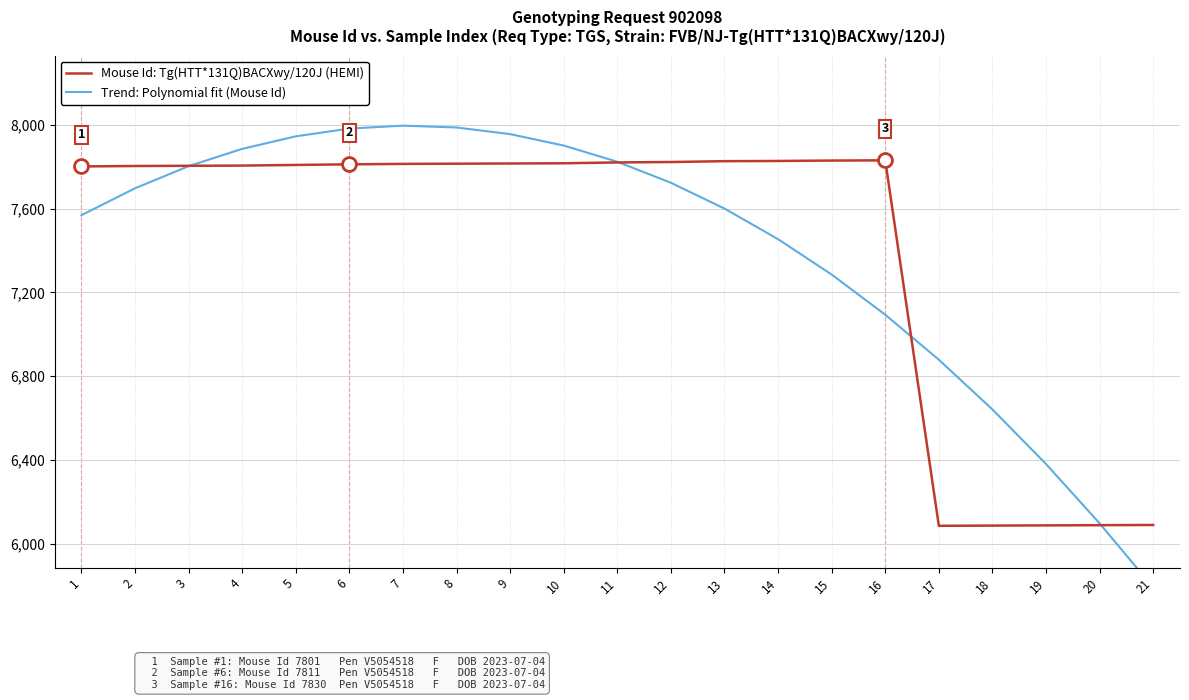

True or false: Mouse Id: Tg(HTT*131Q)BACXwy/120J (HEMI) and Trend: Polynomial fit (Mouse Id) cross at least once.

True